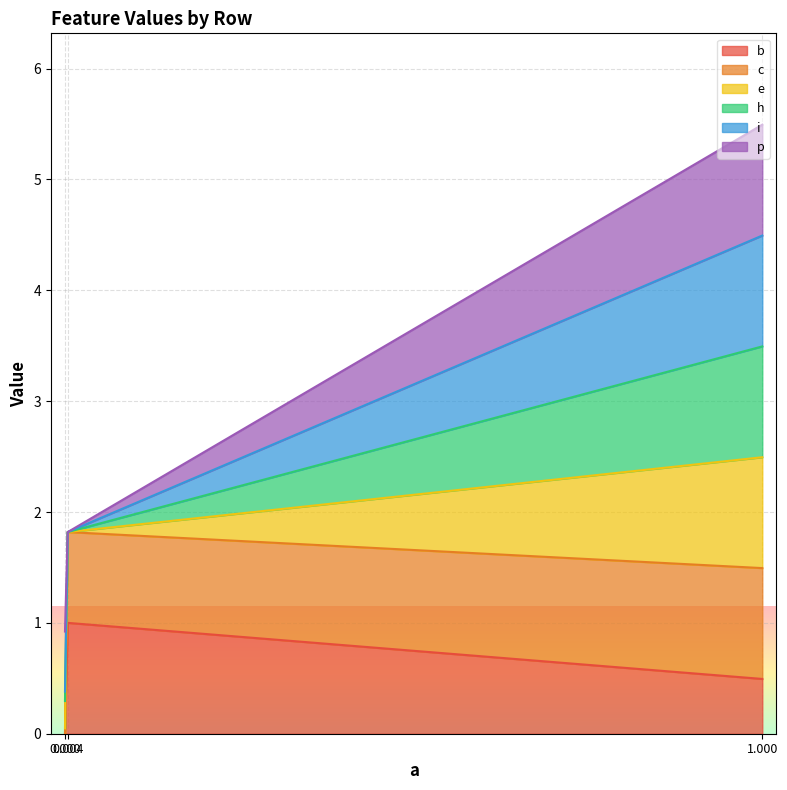

Does the chart display data point markers on the line(s)?

No